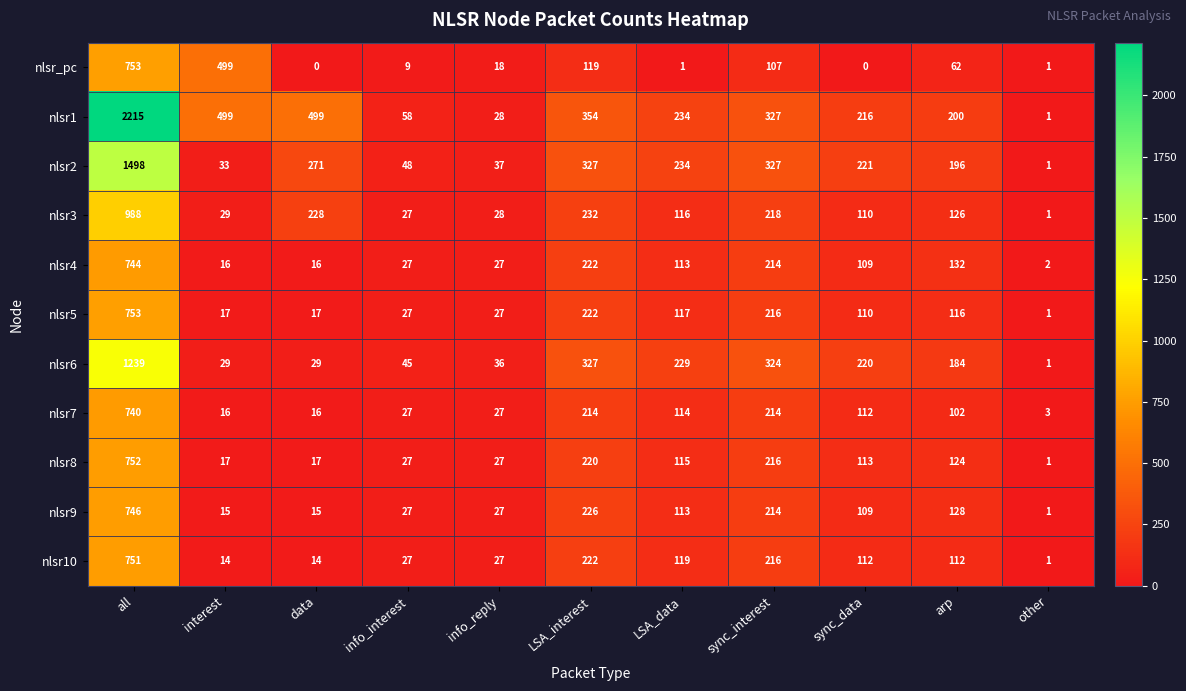

What is the difference between the highest and lowest values at sync_interest?

220